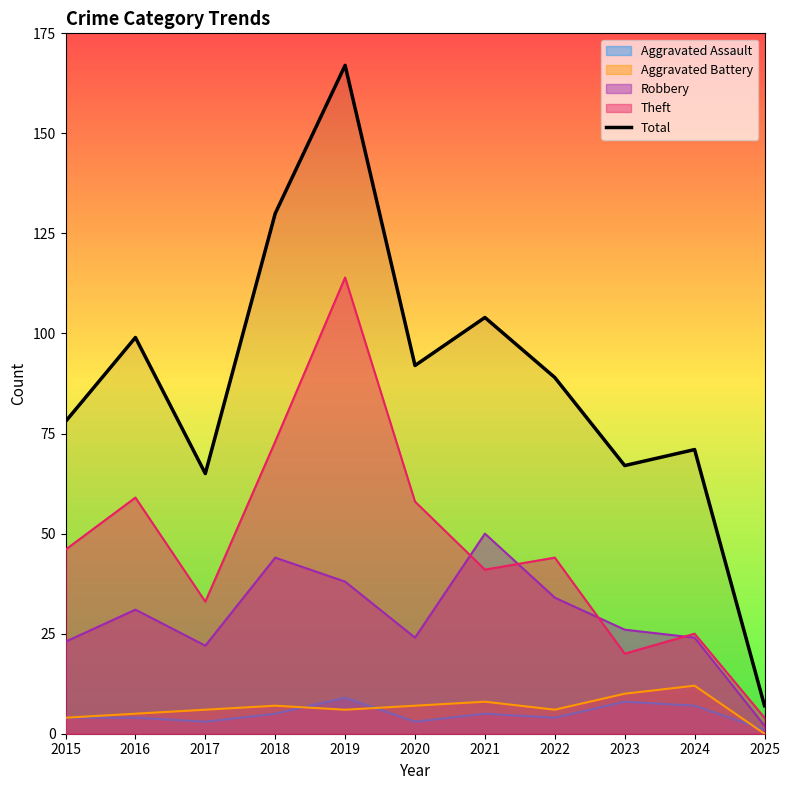

How many categories are shown in the chart?

11